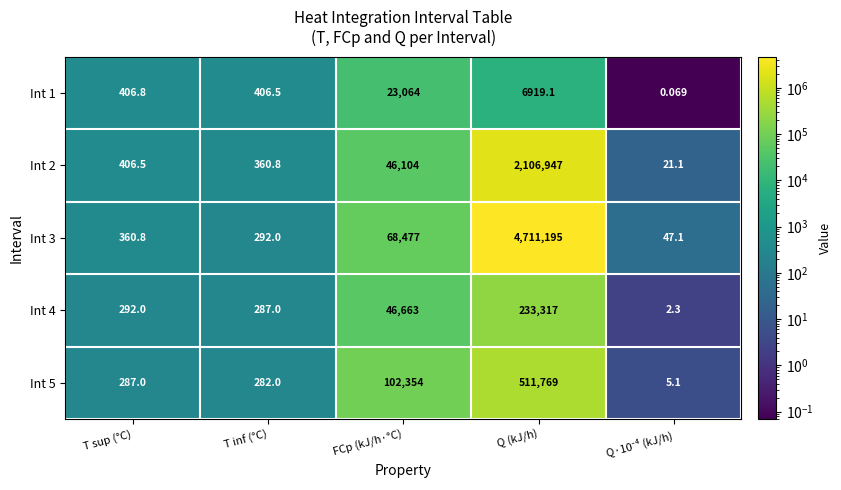

Count the number of categories in the chart.

5